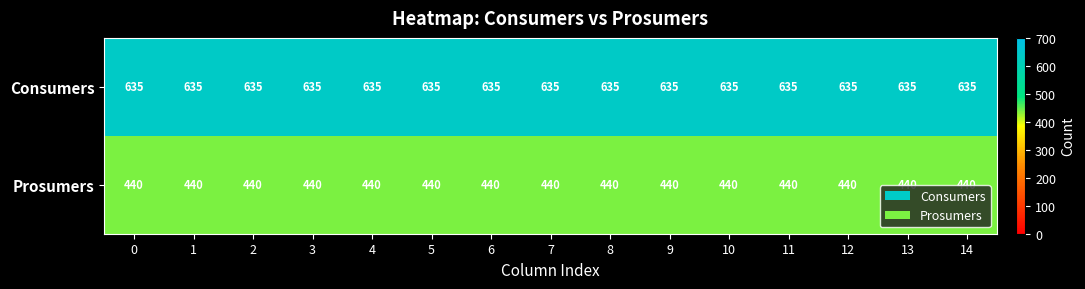

What is the smallest value displayed?

440